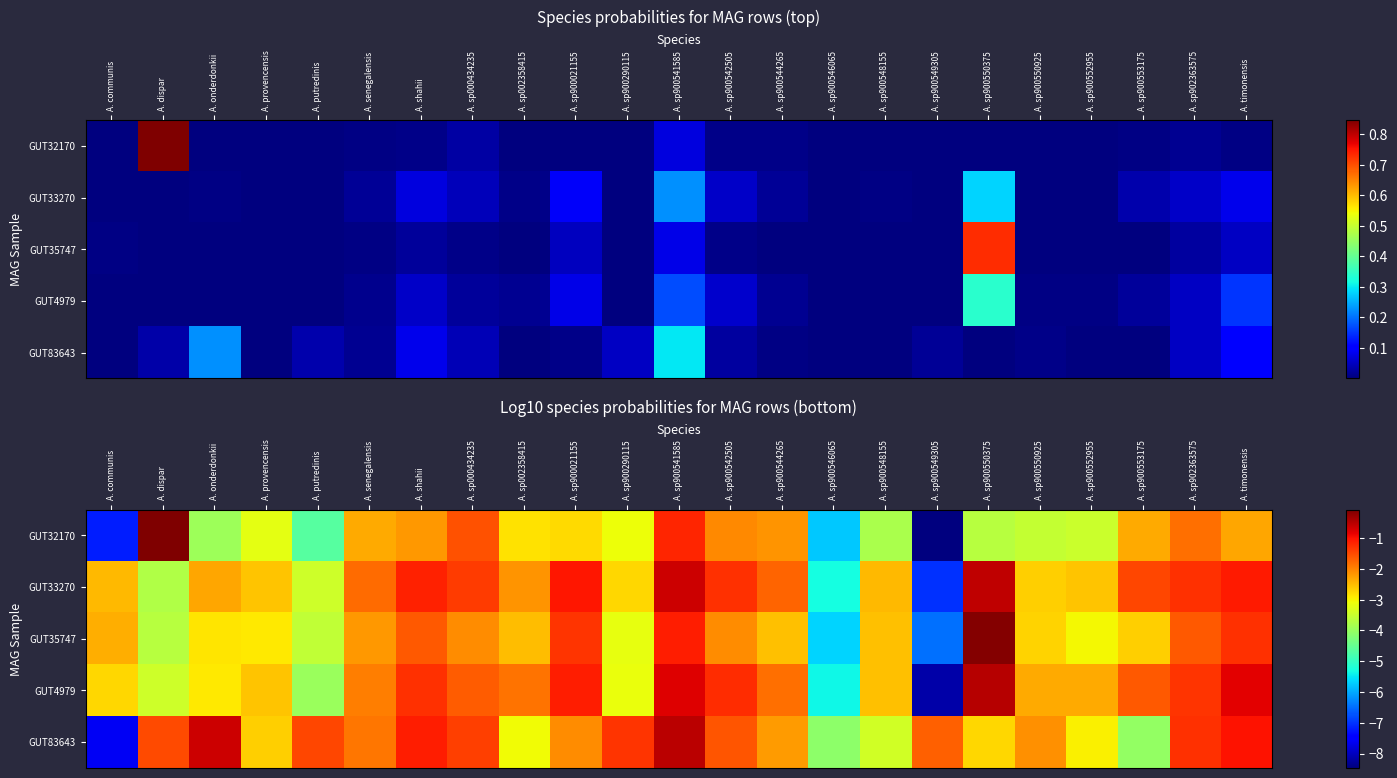

Which category has the highest value in the GUT35747 series?

A. sp900550375